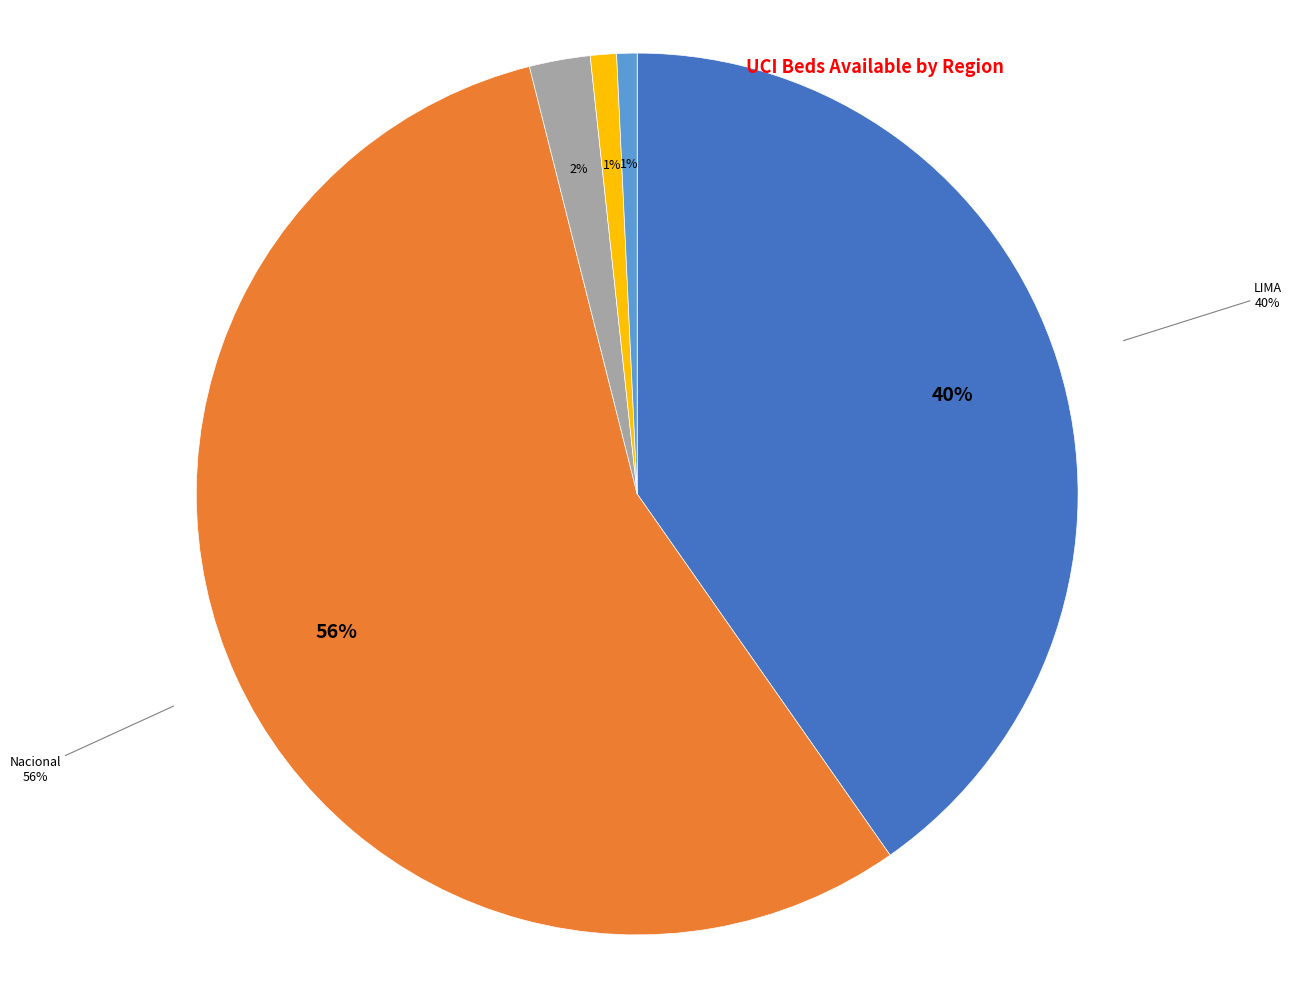

Count the number of slices in the pie.

5